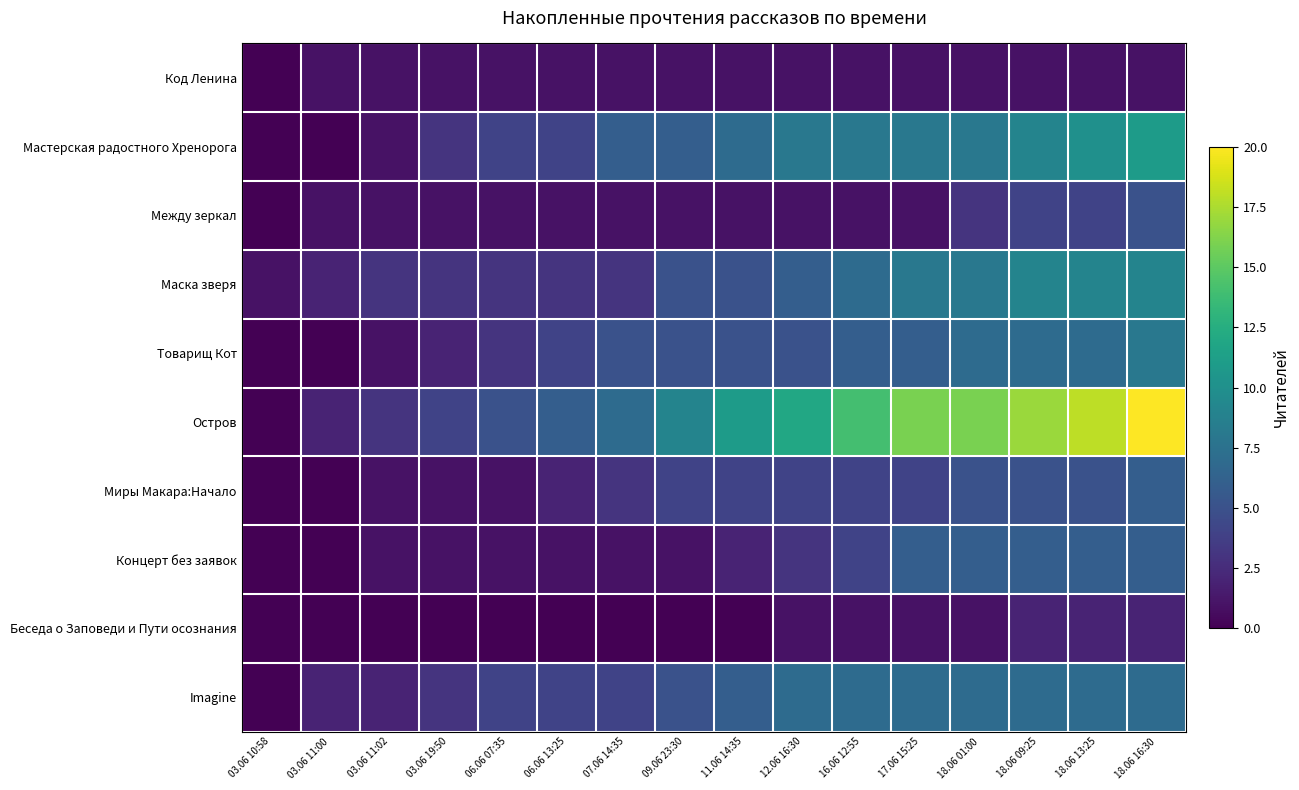

What is the total value across all series at 11.06 14:35?

42